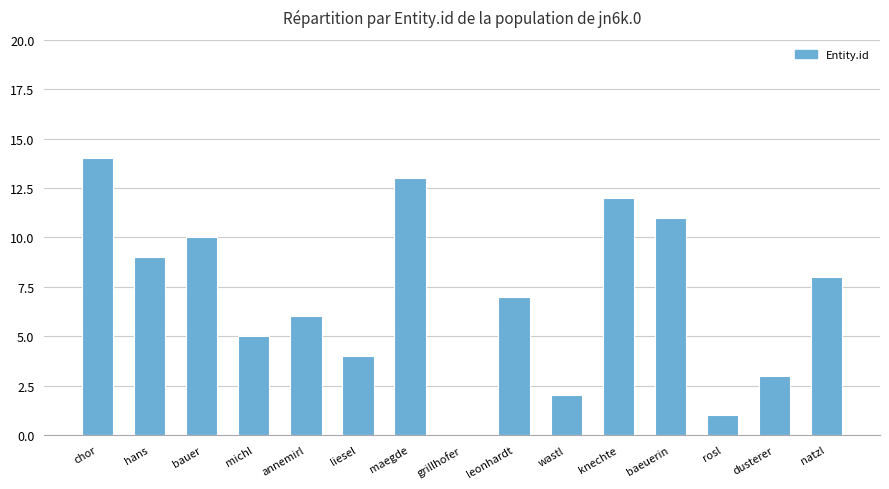

What is the sum of all values?

105